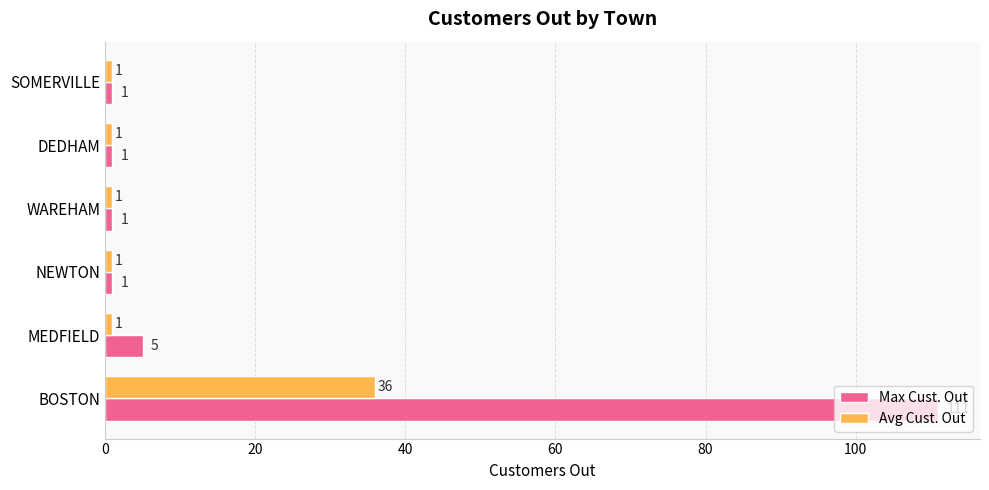

What is the difference between the maximum and minimum values in the Avg Cust. Out series?

35